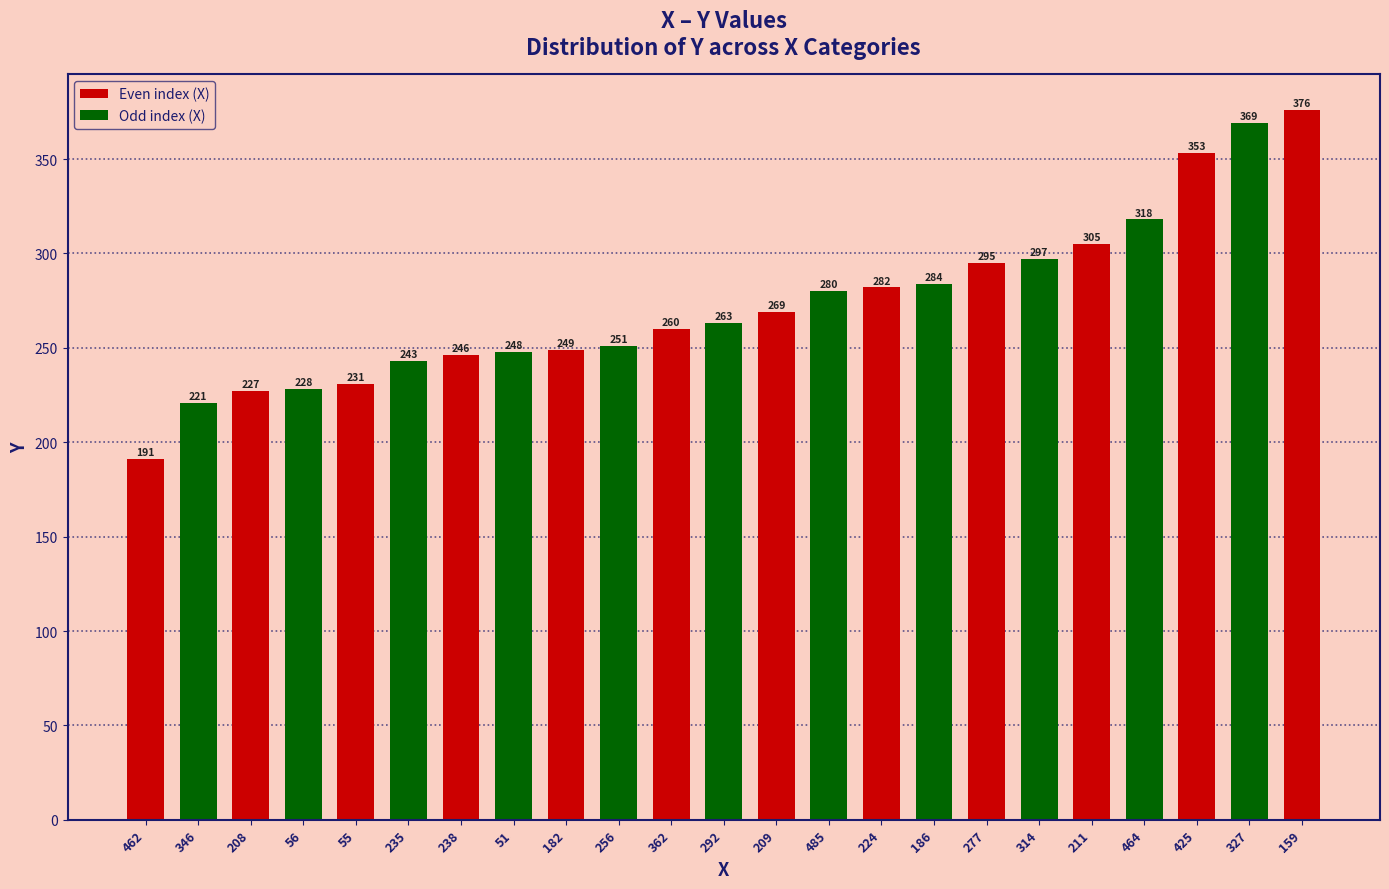

The chart shows a value of 517 at 327. True or false?

False